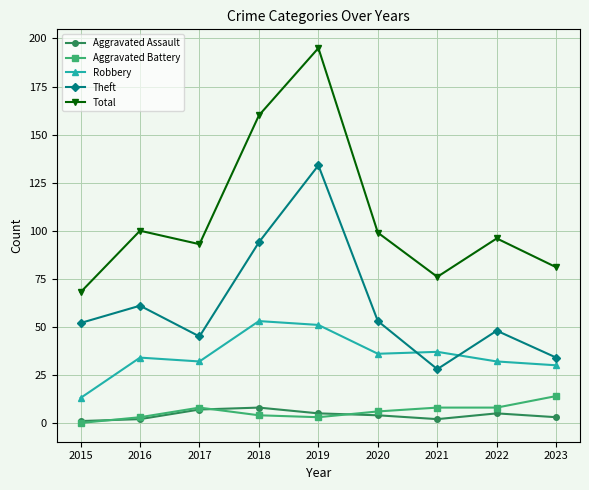

Is this an area chart (filled region under the line)?

No